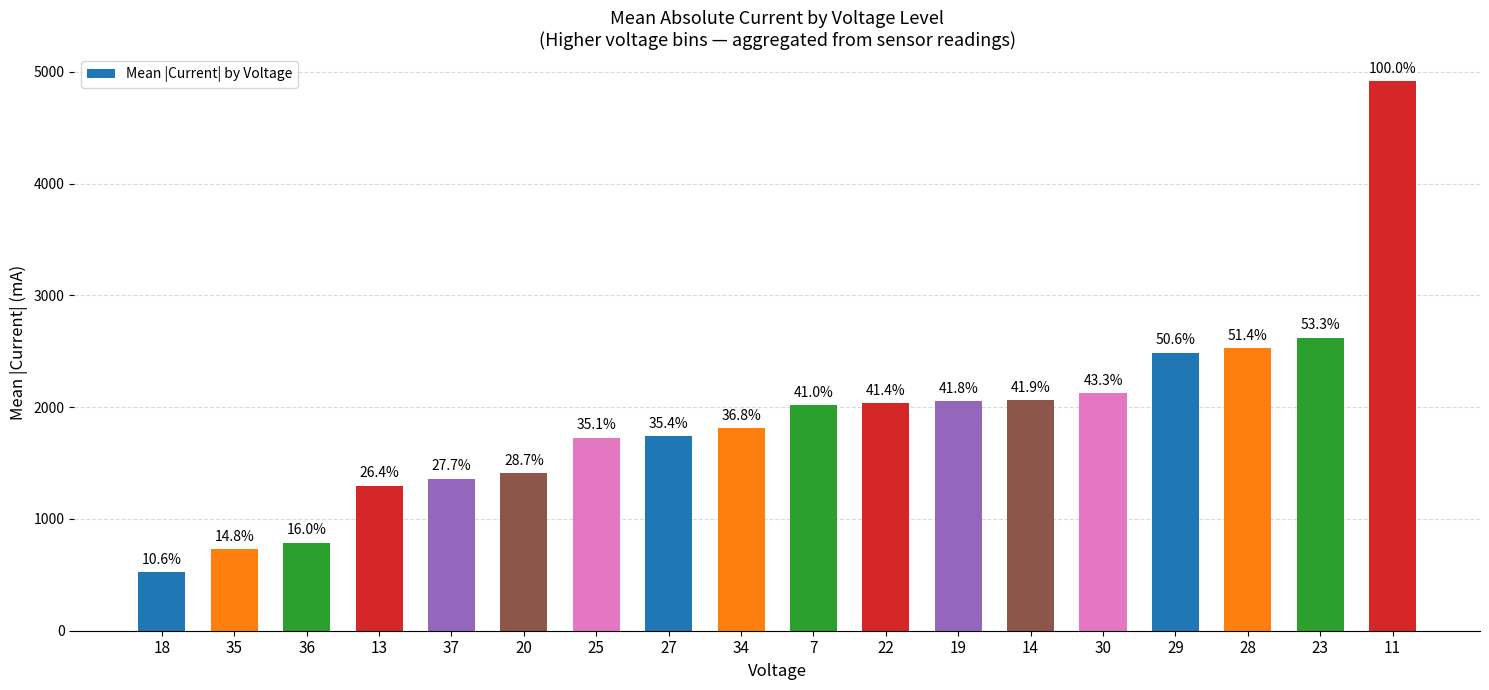

What is the greatest value displayed?

4915